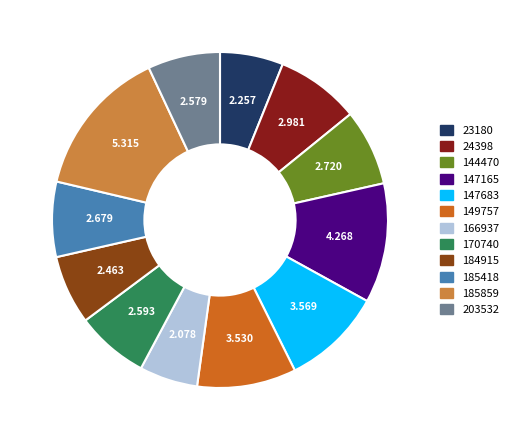

Is the sum of 184915 and 166937 greater than half?

No